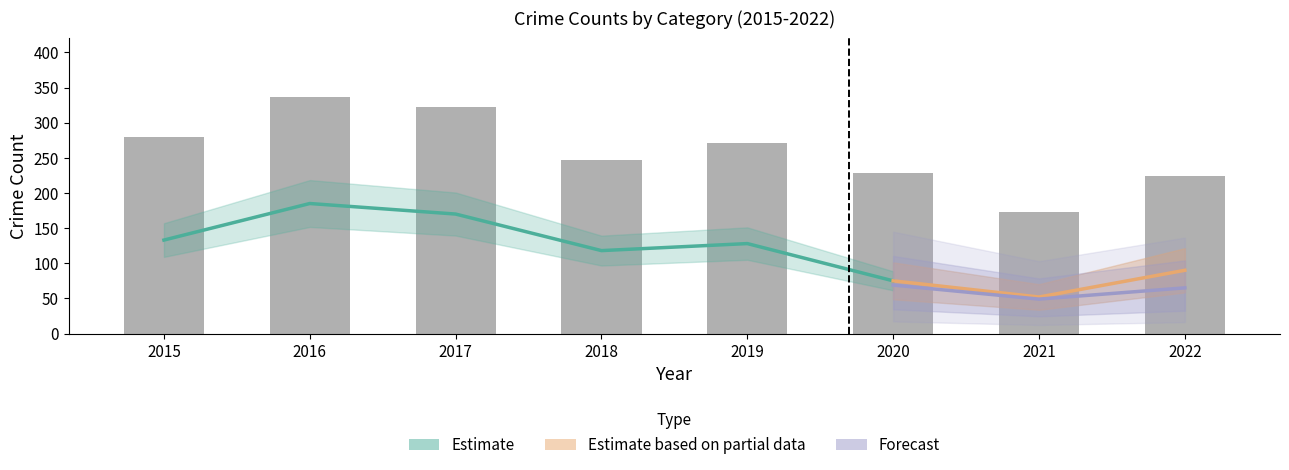

Which has a higher value, 2019 or 2020?

2019